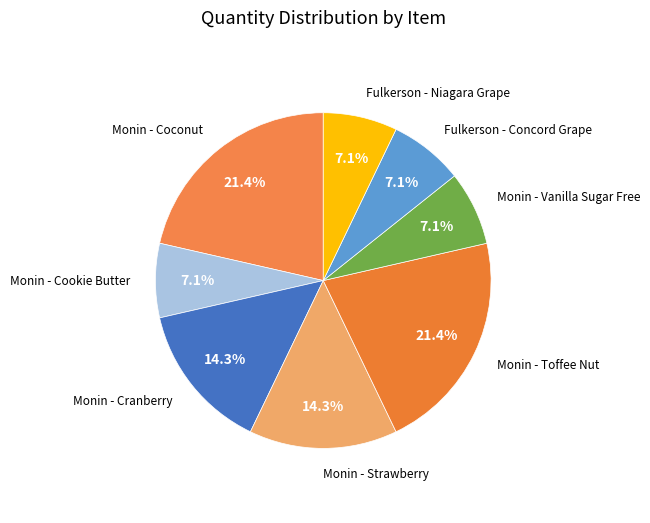

Rank the categories by value from highest to lowest.

Monin - Coconut, Monin - Toffee Nut, Monin - Cranberry, Monin - Strawberry, Monin - Cookie Butter, Monin - Vanilla Sugar Free, Fulkerson - Concord Grape, Fulkerson - Niagara Grape